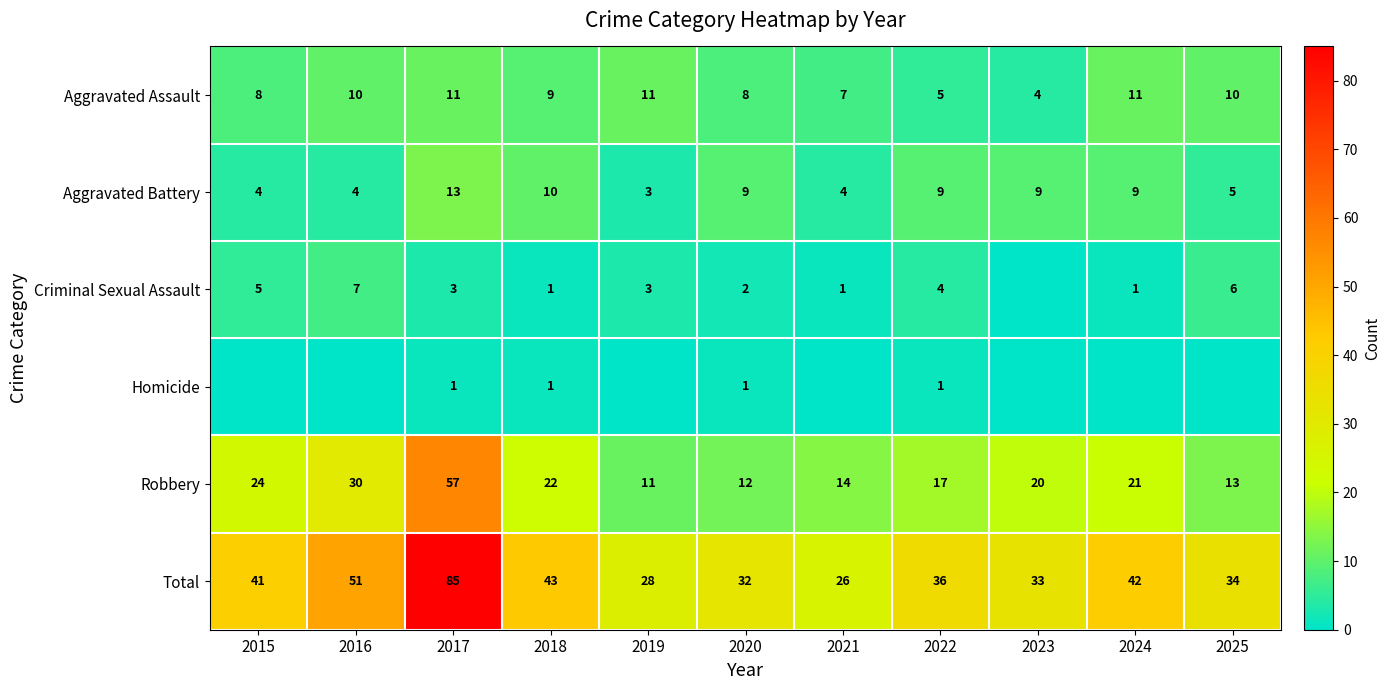

What is the difference between the maximum and minimum values in the Total series?

59